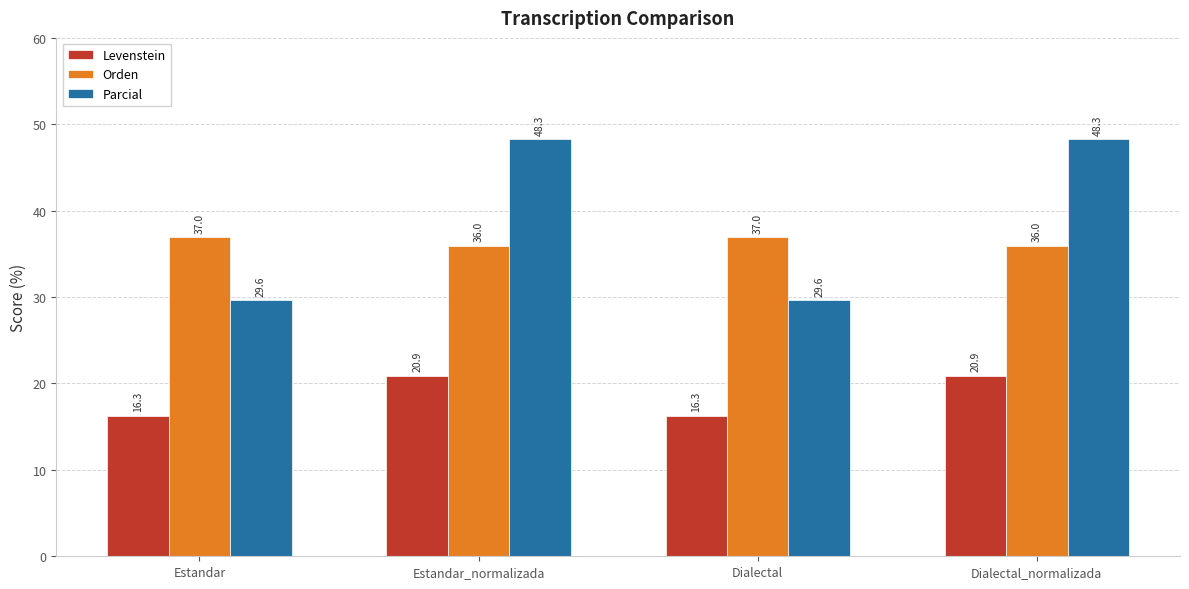

What are all the series names shown in the legend?

Levenstein, Orden, Parcial